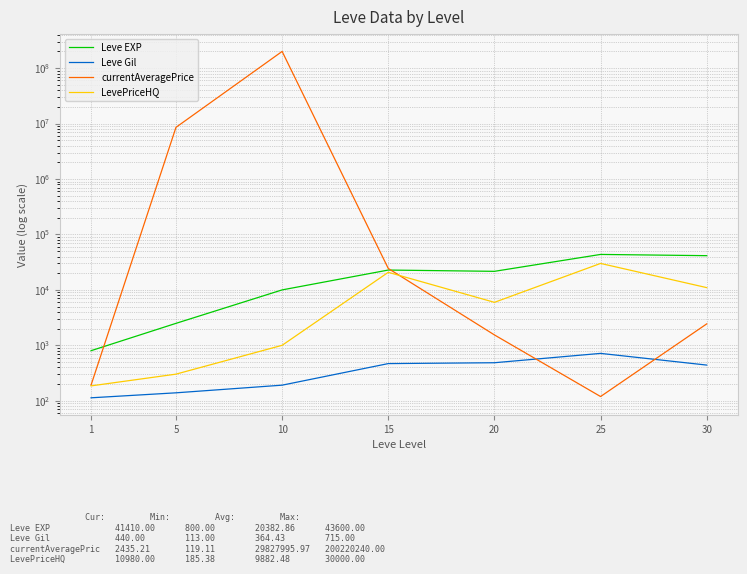

The LevePriceHQ series shows 3493.6 at 20. True or false?

False